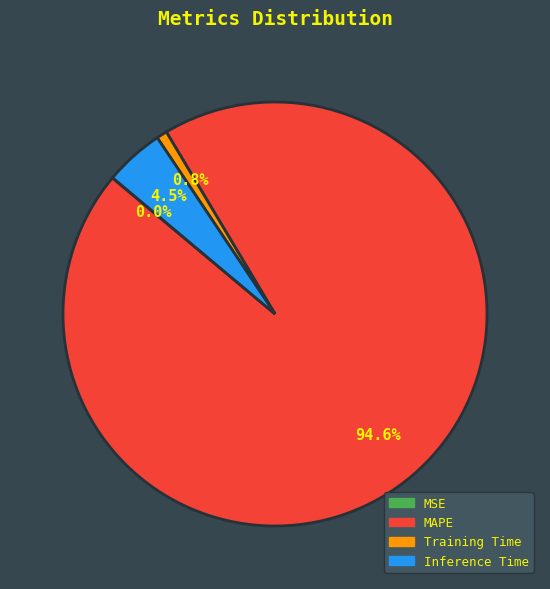

Does any single category account for the majority?

Yes